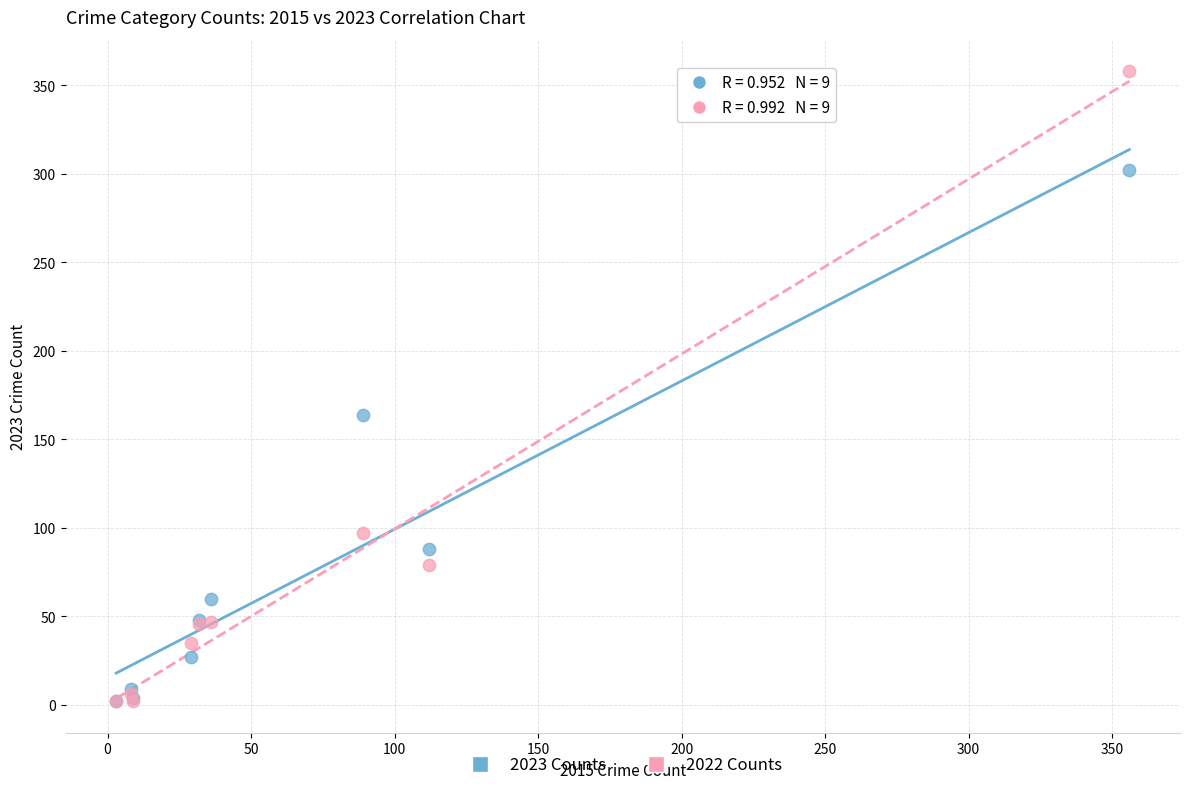

Across all series, what Y value is closest to 180?

164